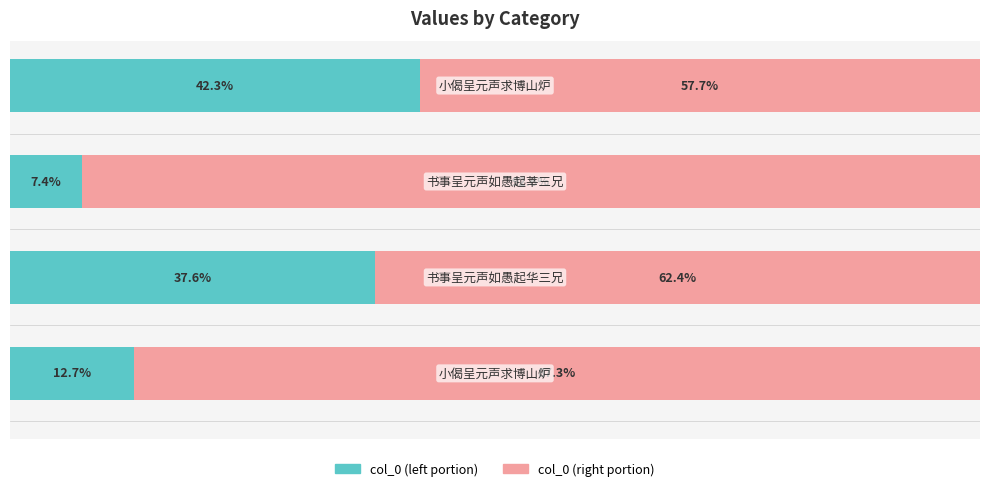

What is the value of the col_0 (right) bar at the 2nd from the left?

62.4